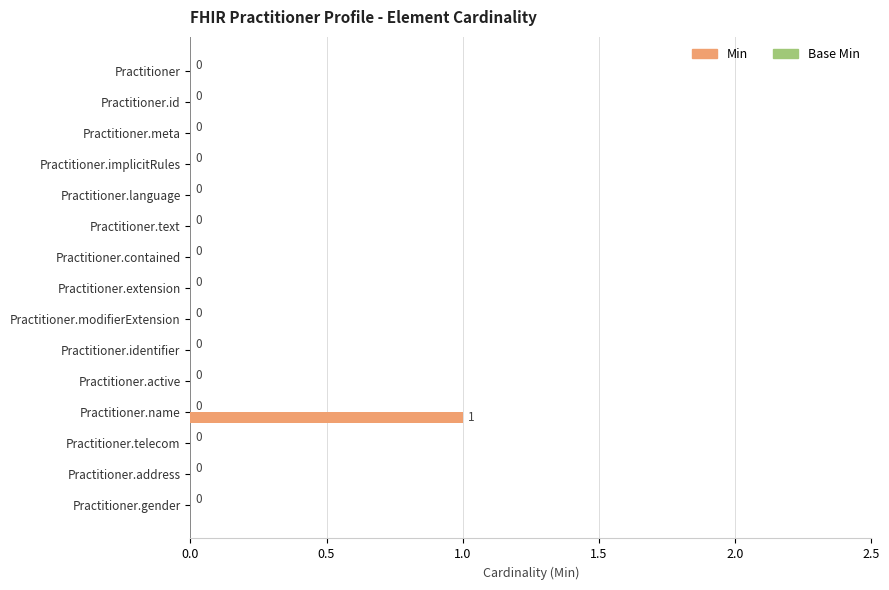

Are the bars horizontal?

Yes